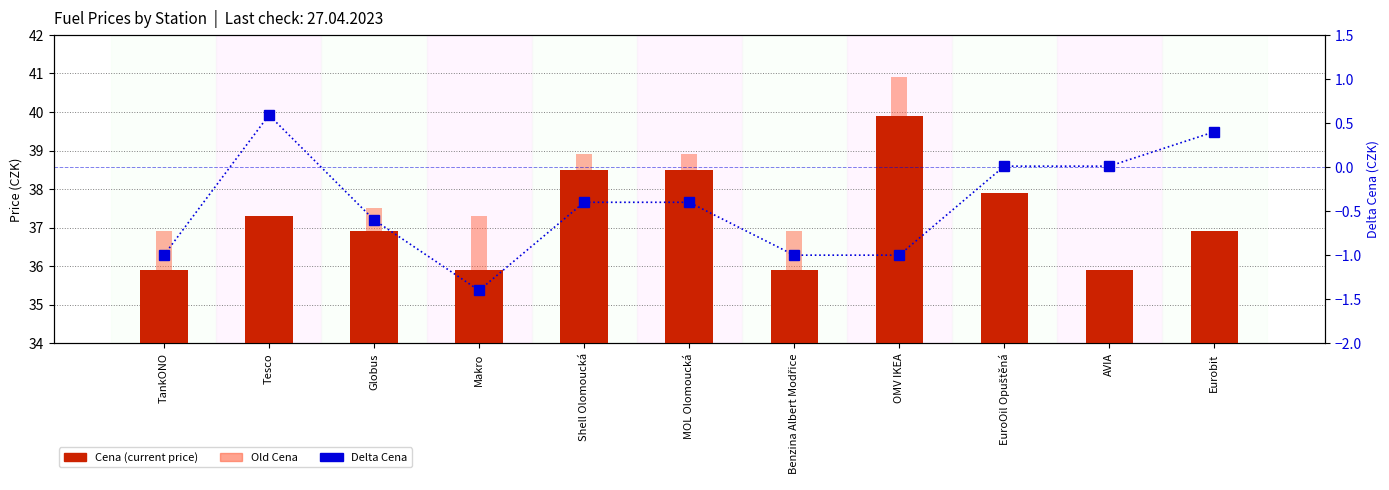

Rank the series by their maximum value, from highest to lowest.

Old Cena, Cena, Delta Cena